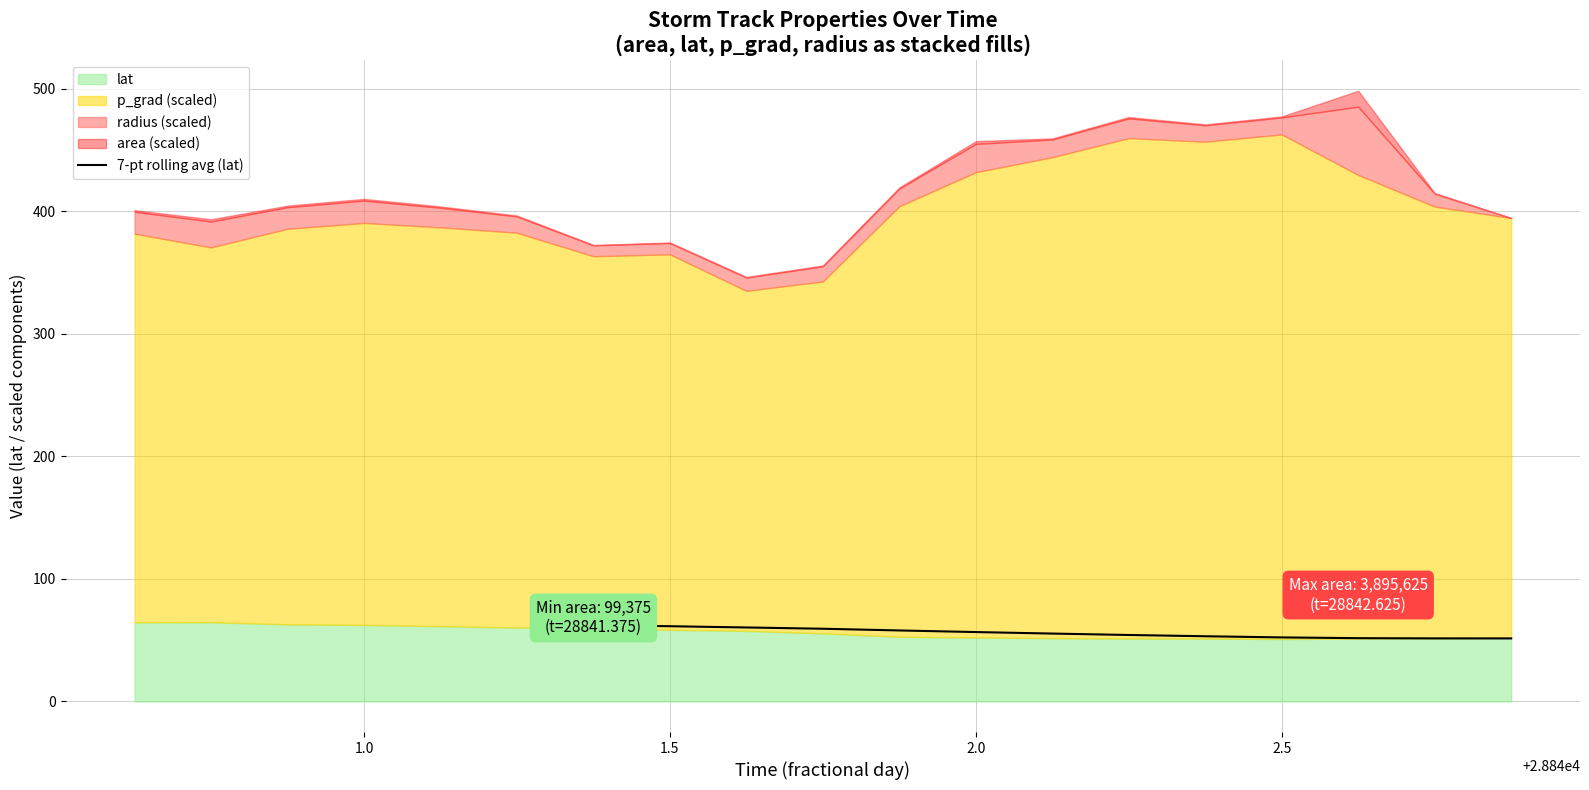

The value of 7-pt rolling avg (lat) at 2.0 is 99.7. True or false?

False